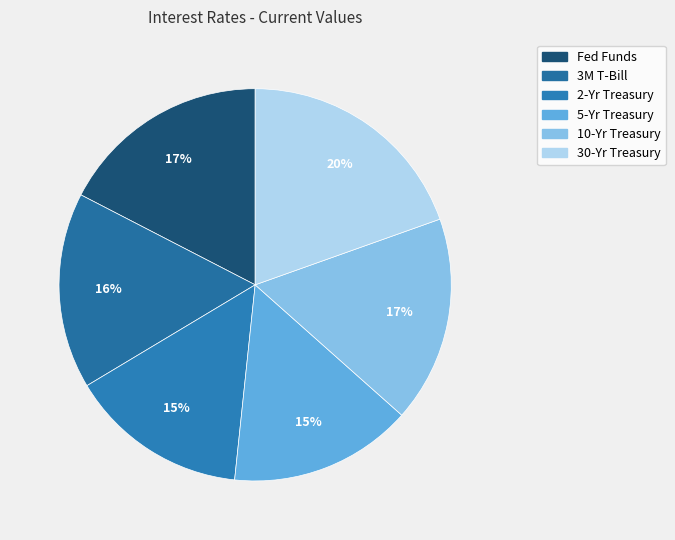

Is it true that 2-Yr Treasury is 3% of the pie?

False